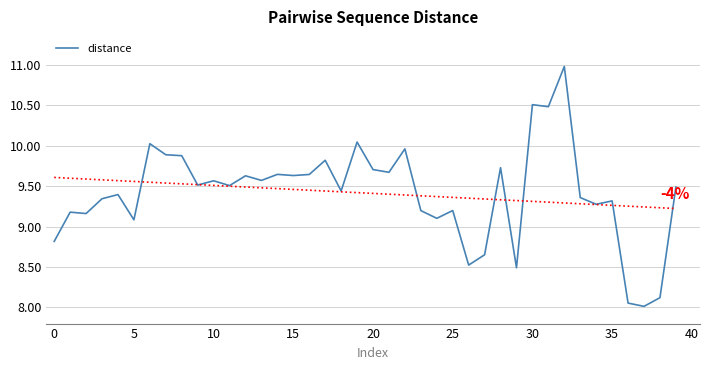

How many interior local valleys (lower than both neighbors) does the data have?

14